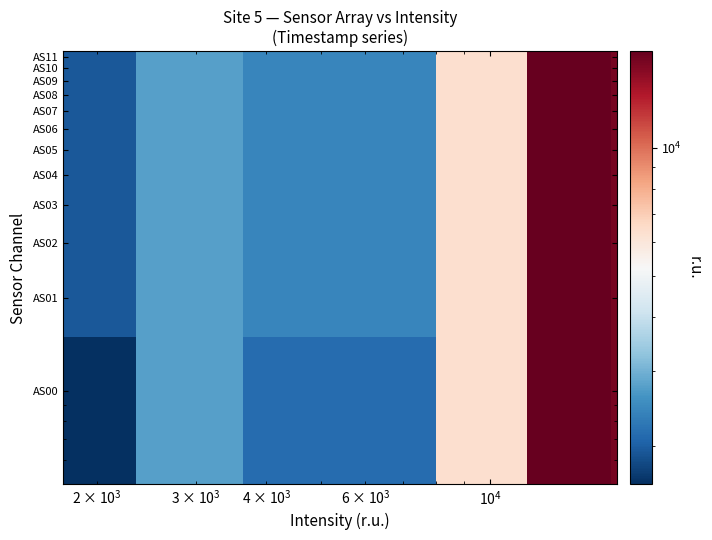

List the series in order of their peak value, highest first.

AS00, AS01, AS02, AS03, AS04, AS05, AS06, AS07, AS08, AS09, AS10, AS11